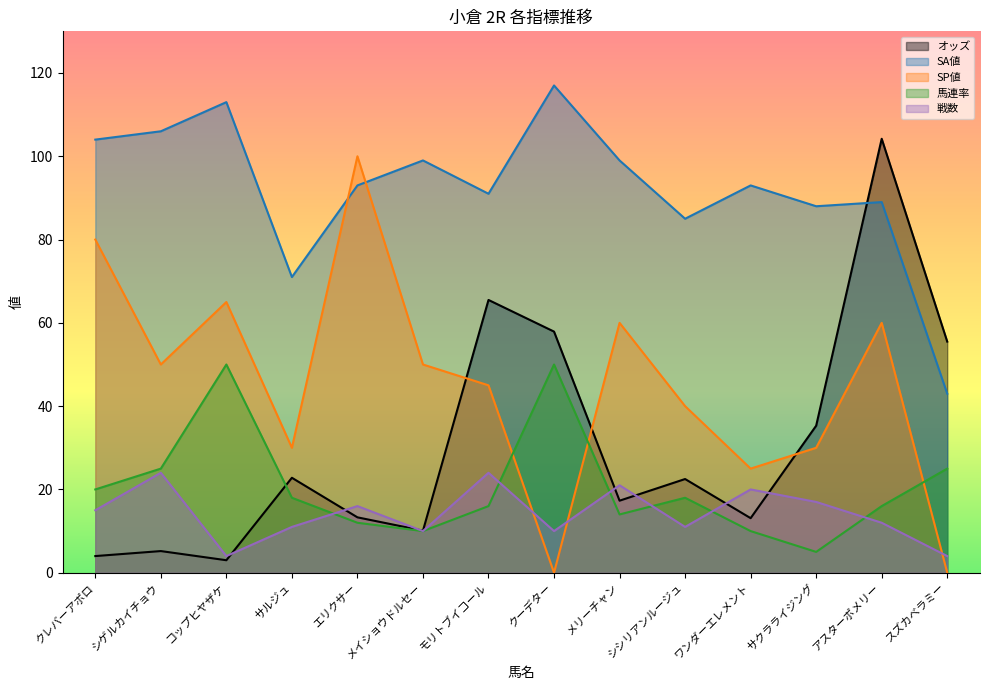

Is it true that SP値 equals 50.0 at メイショウドルセー?

True